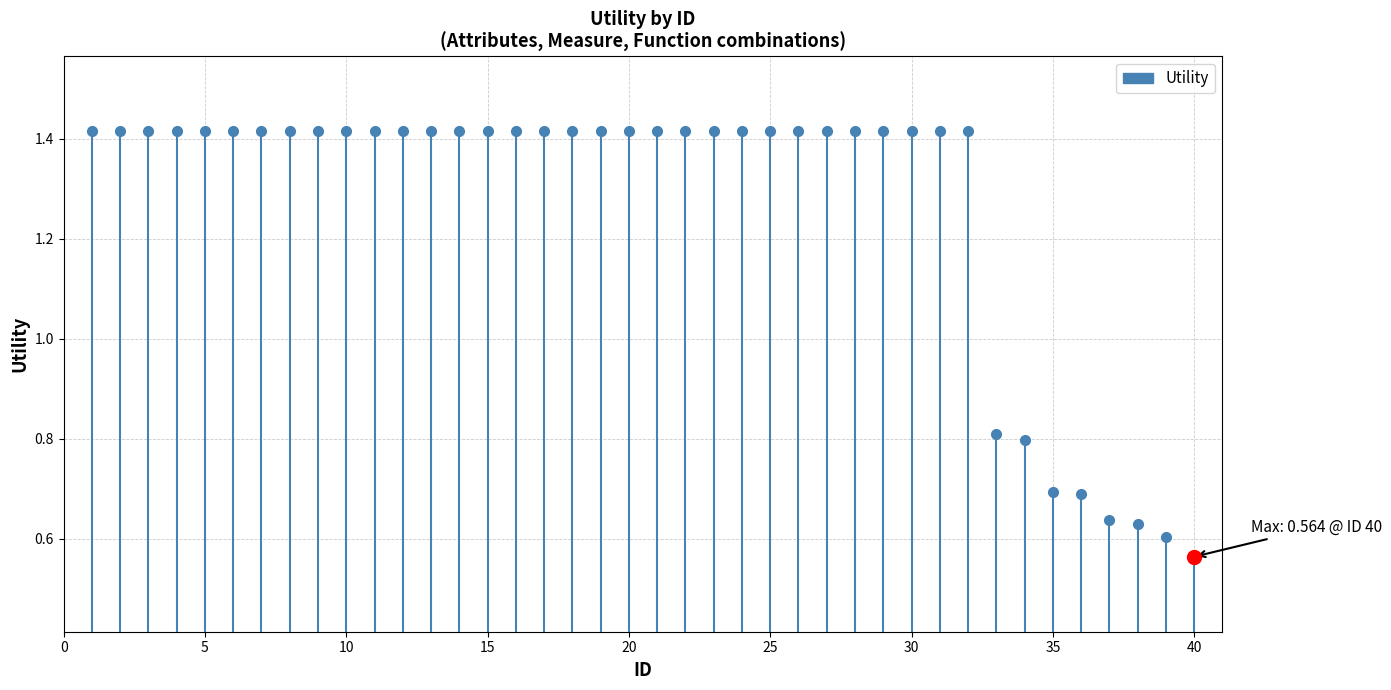

True or false: the data shows 1.4 at 21.

True